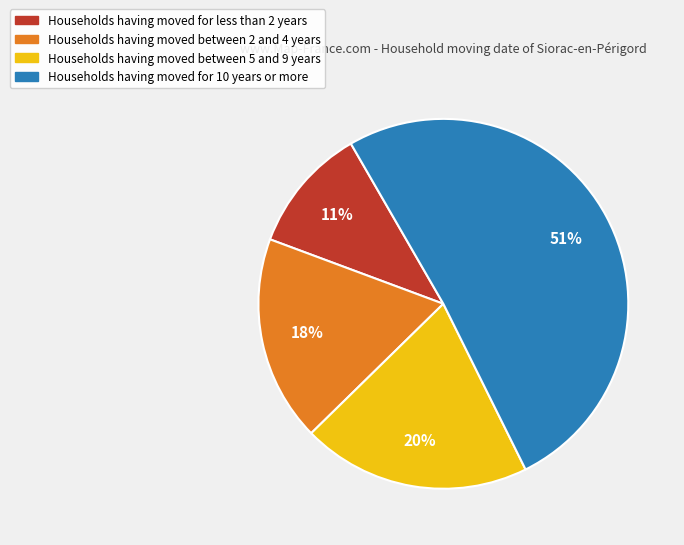

To the nearest percent, what is the average slice percentage?

25%